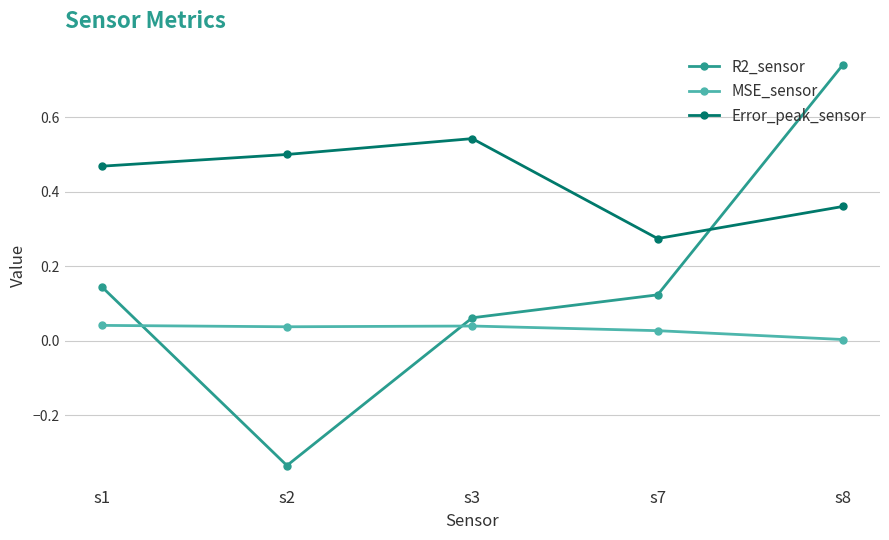

Which series changed the most between s3 and s7?

Error_peak_sensor